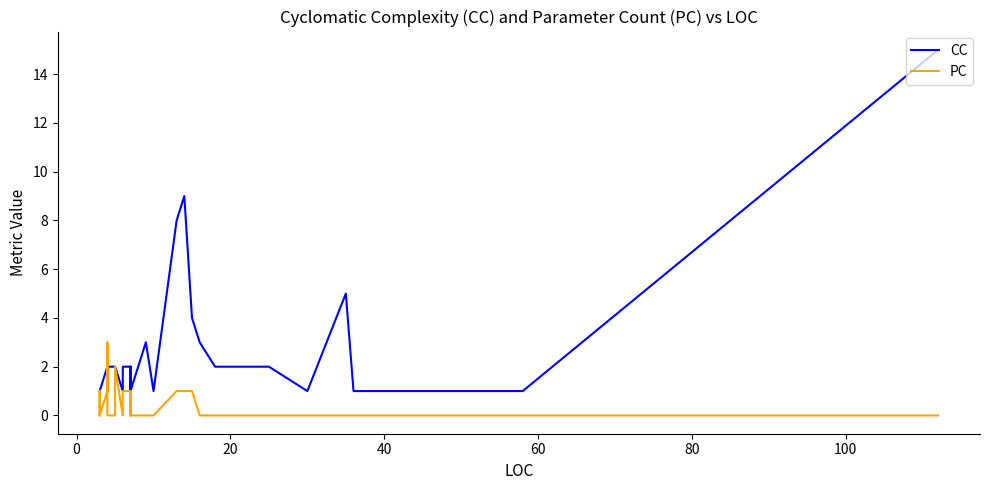

Is the value of CC at 25 greater than the value of PC at 13?

Yes